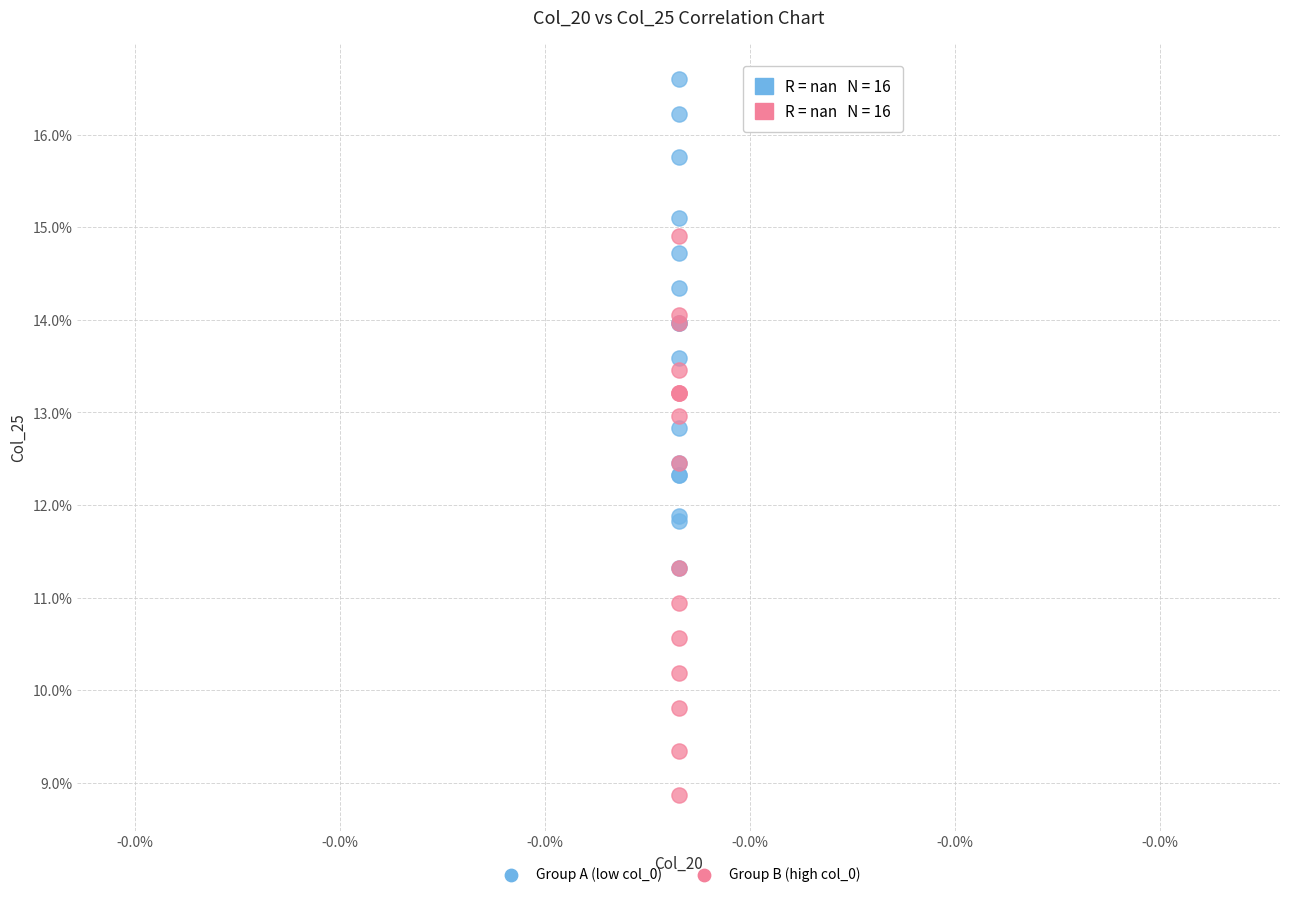

Which series contains the highest Y value?

Group A (low col_0)